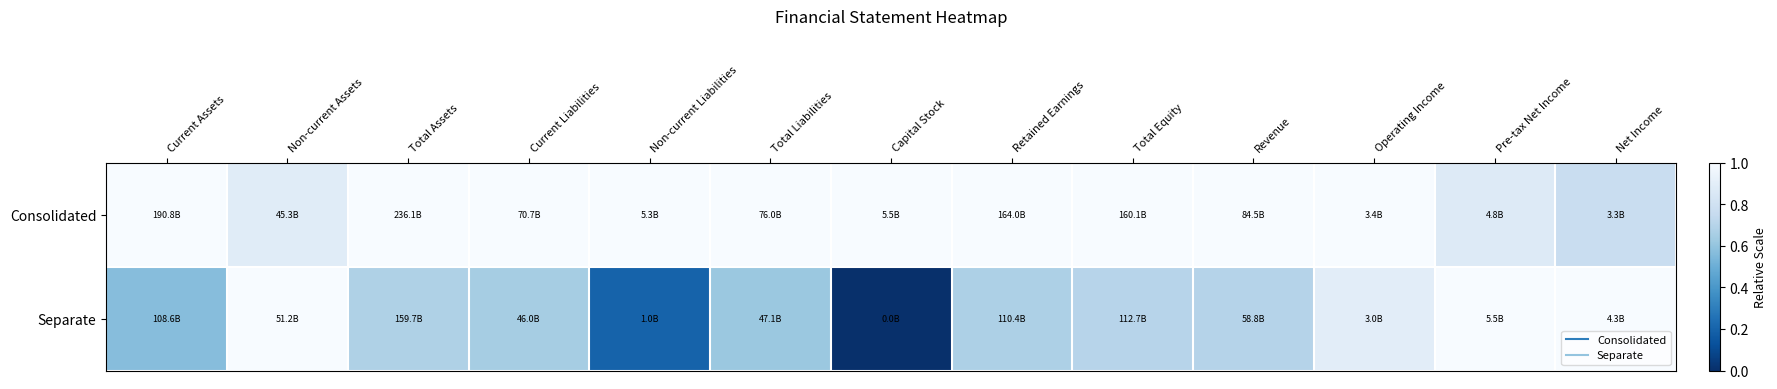

What is the total value across all series at Revenue?

1.7